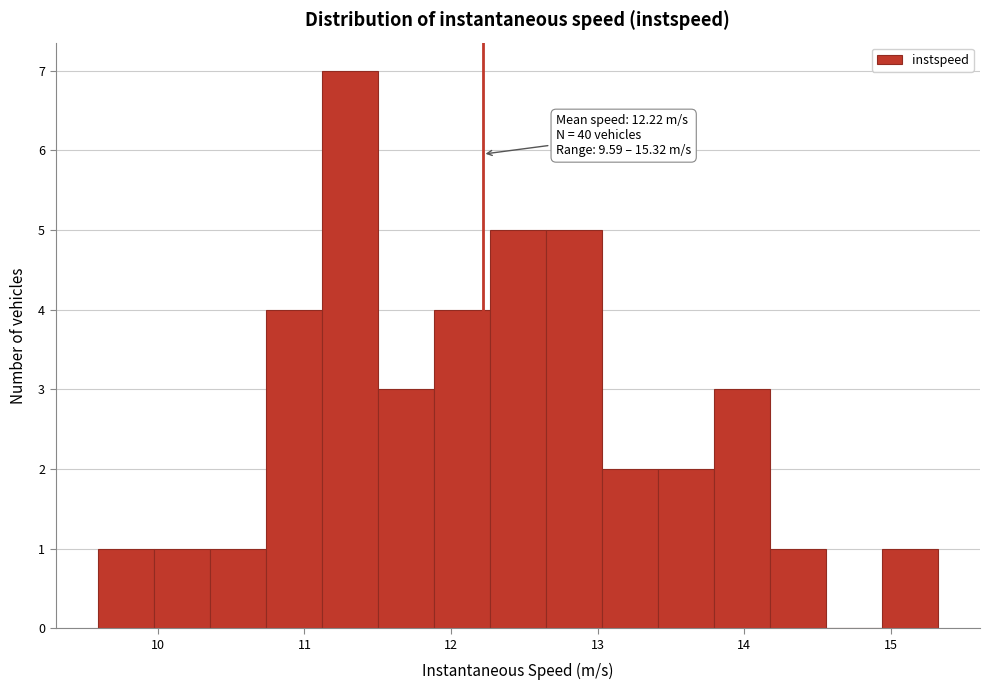

Read against the x-axis, roughly where is the centre of the tallest bar?

11.3